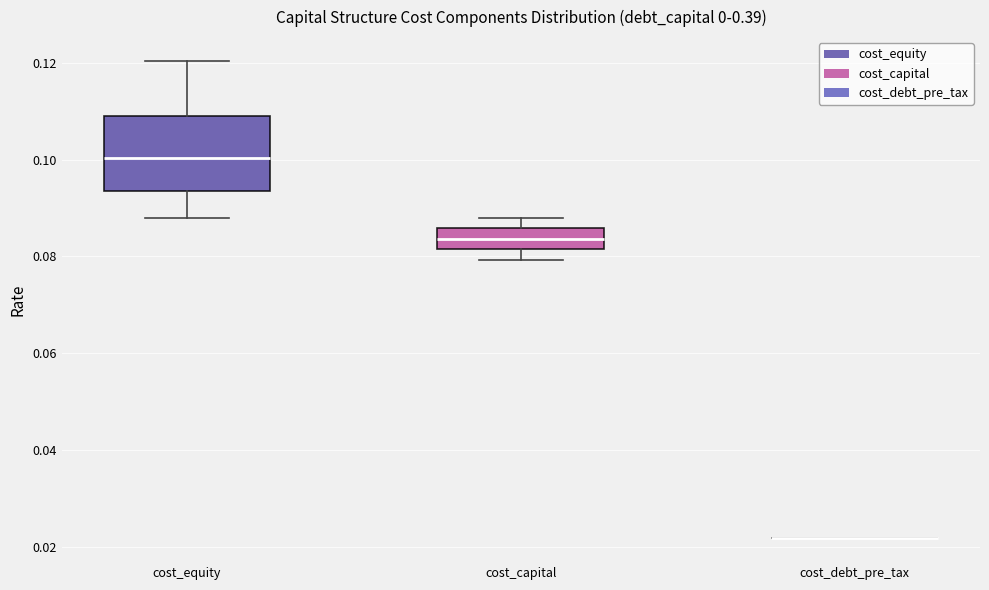

Where does the lower whisker of the box for cost_equity end on the y-axis? The values are not printed on the chart, so give them approximately, as read against the axis.

0.088